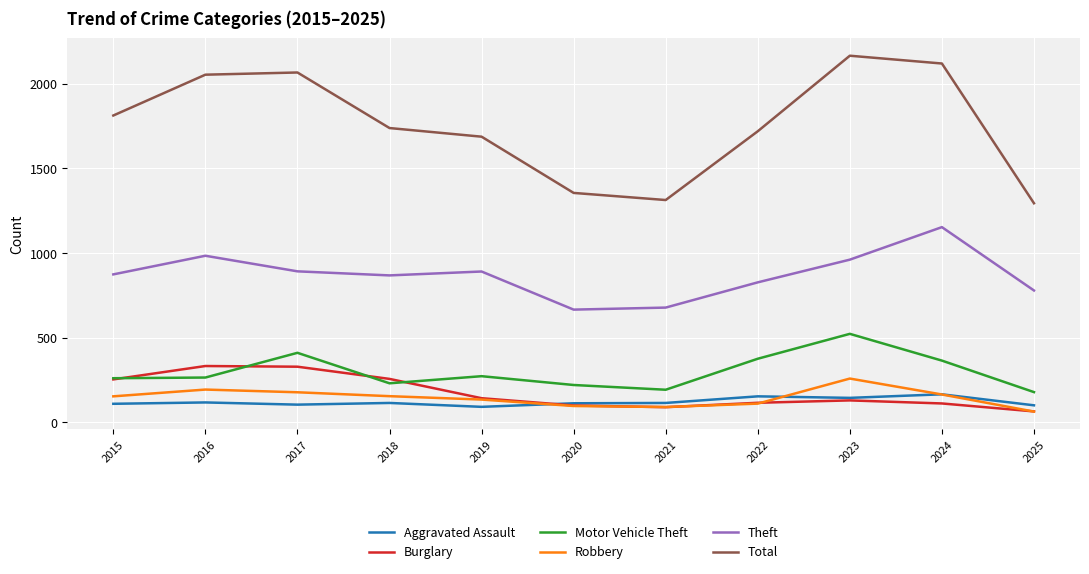

At which label does Motor Vehicle Theft reach its peak?

2023